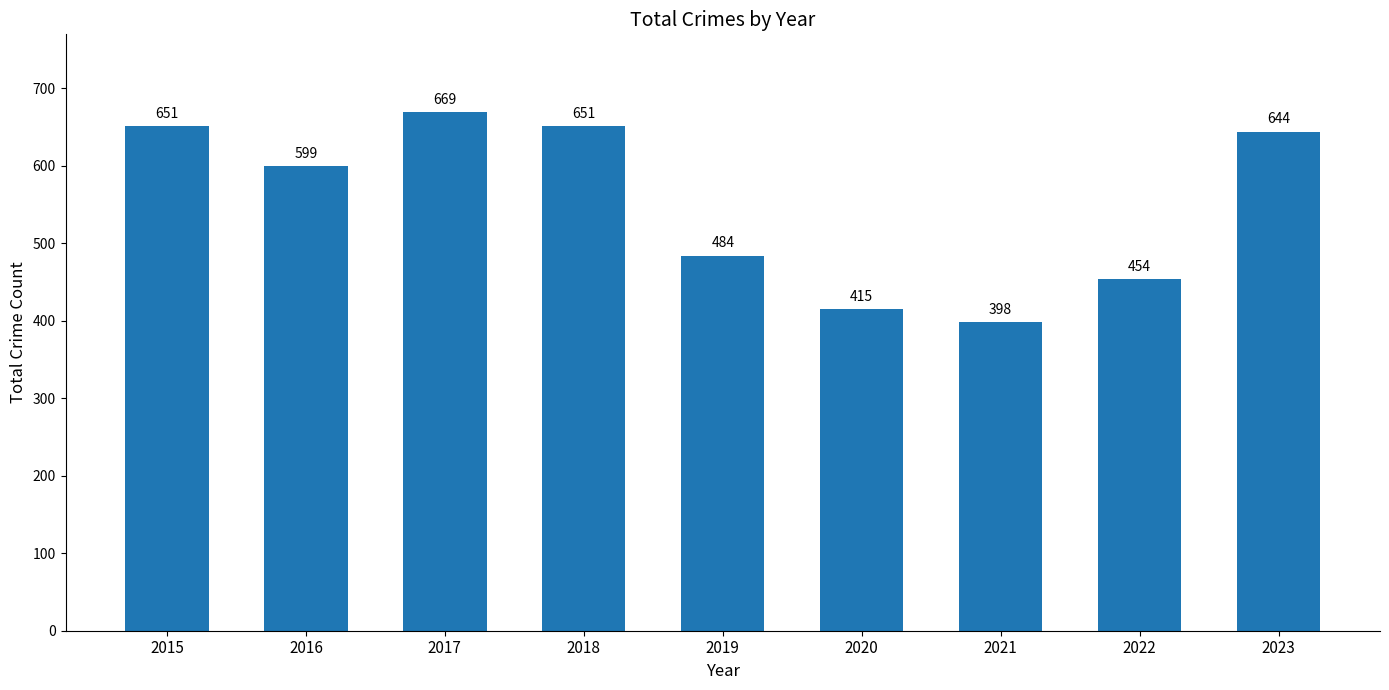

What is the difference between the second highest and minimum values?

253